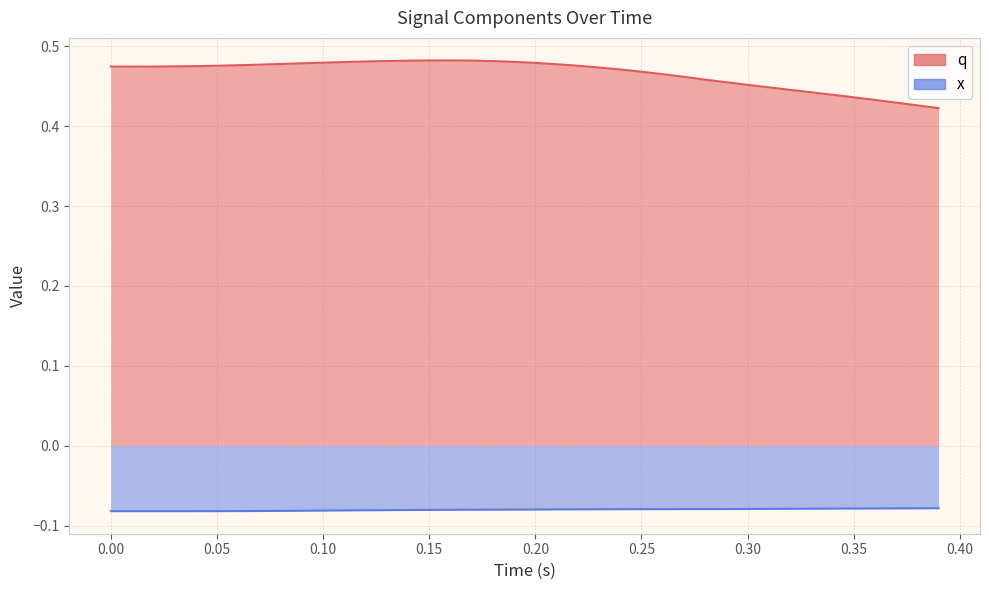

What is the maximum value shown in the chart?

0.5